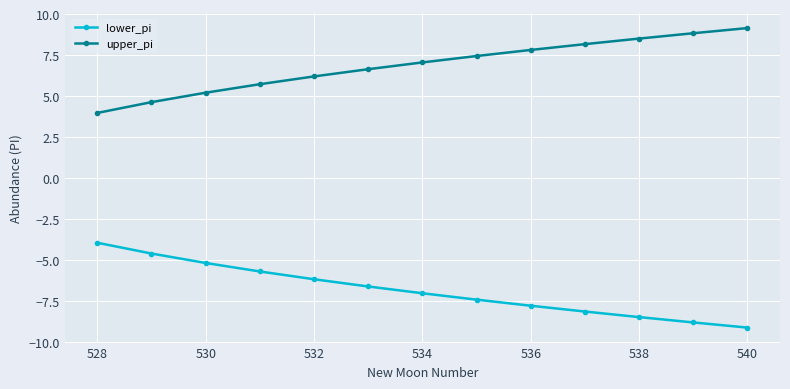

What is the value of the upper_pi point at the 10th from the left?

8.2